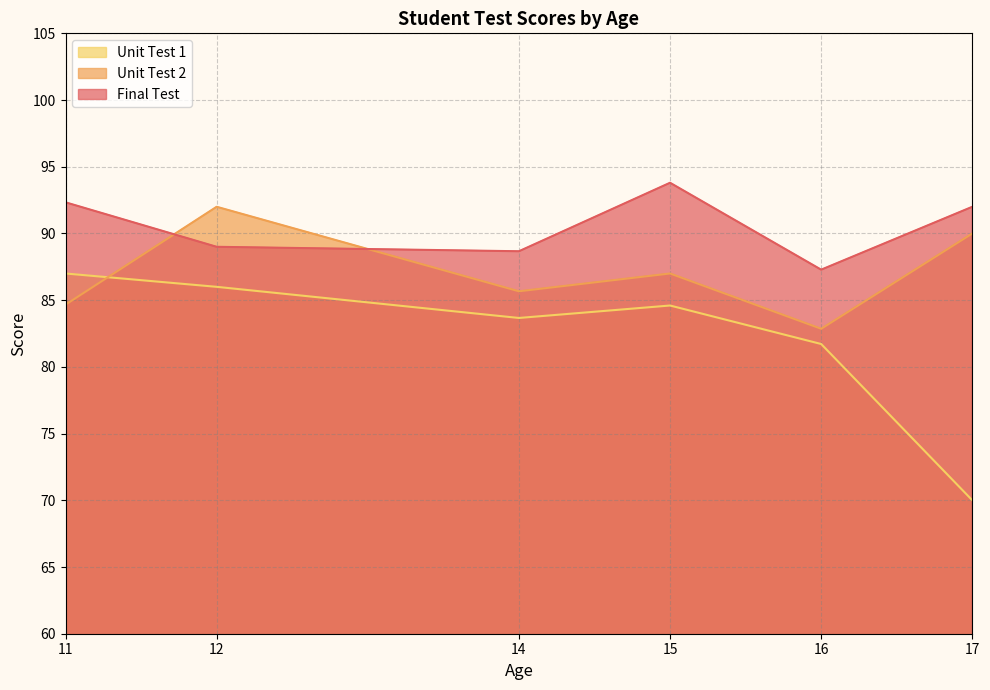

Rank the series at 14 from lowest to highest value.

Unit Test 1, Unit Test 2, Final Test